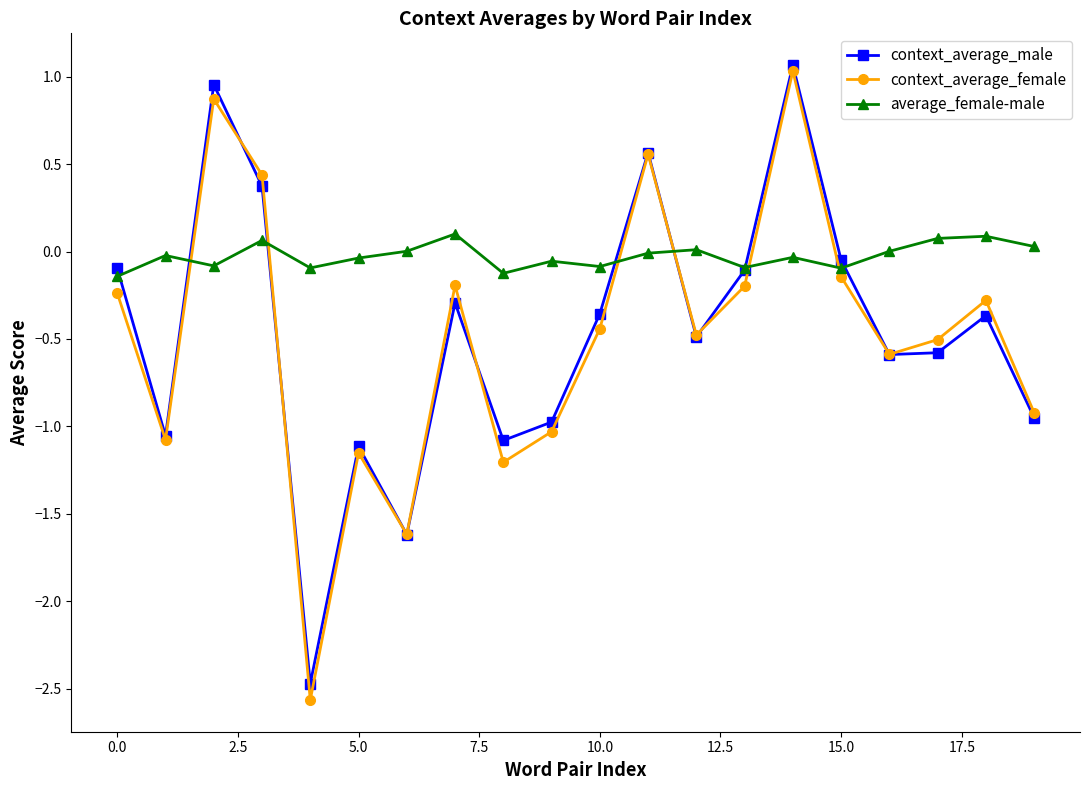

How many values in the context_average_female series exceed 0?

4